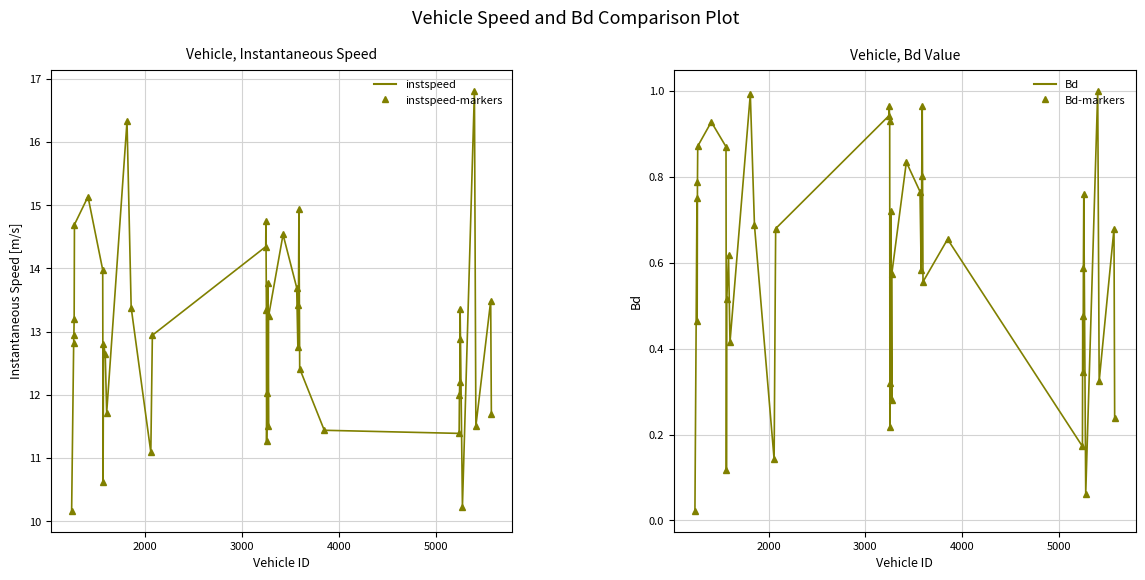

How many interior local peaks does the Bd series have?

13